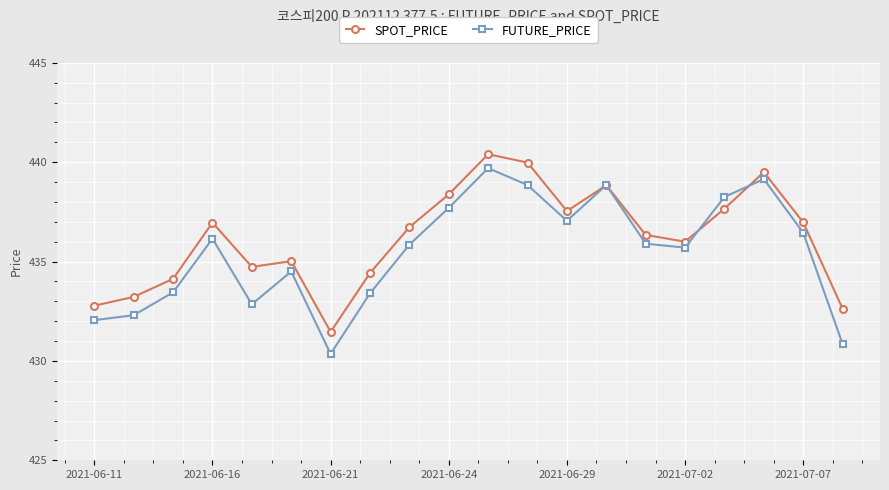

Which series has the largest range (max minus min)?

FUTURE_PRICE